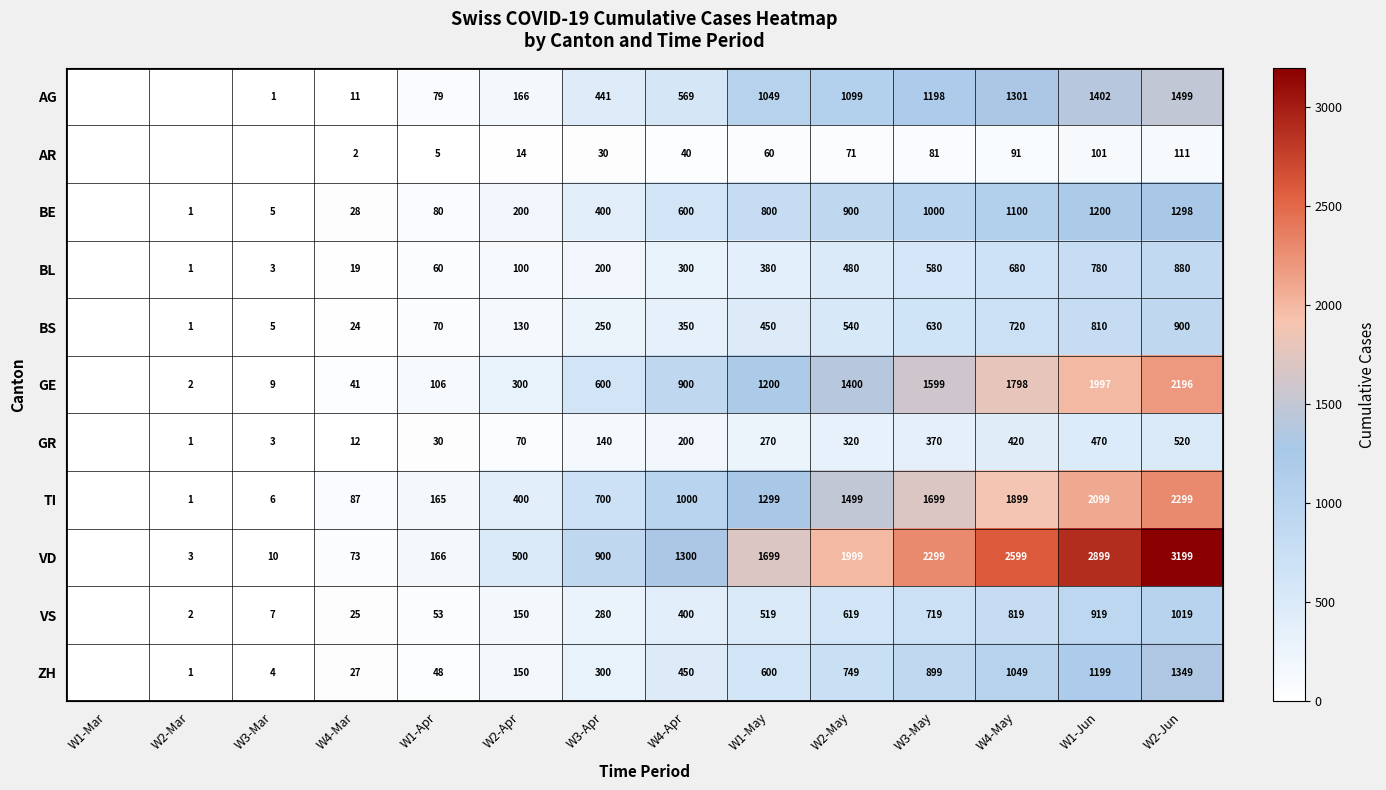

What is the sum of the BS values at W4-May and W4-Apr?

1070